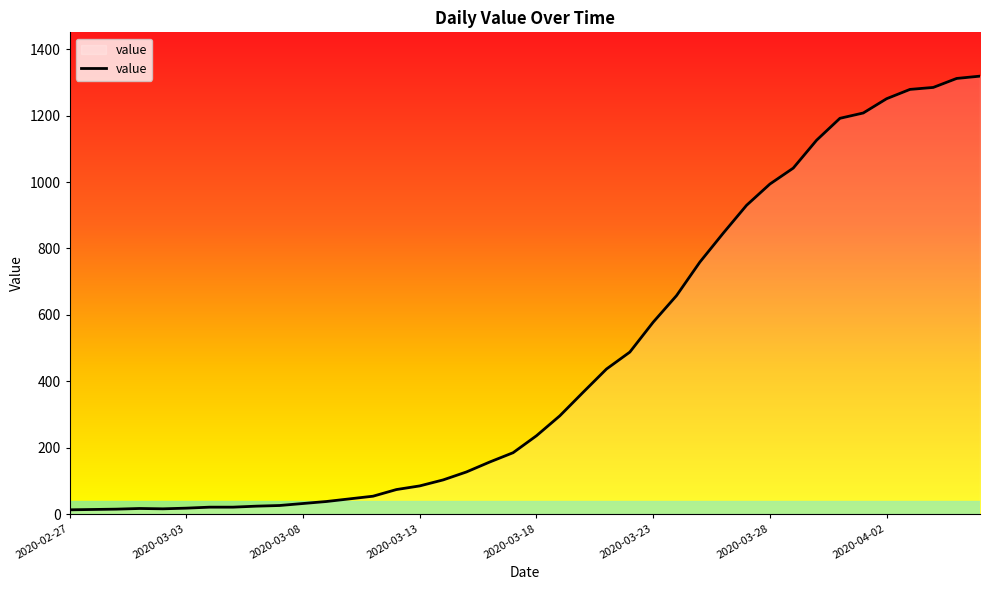

What is the greatest value displayed?

1319